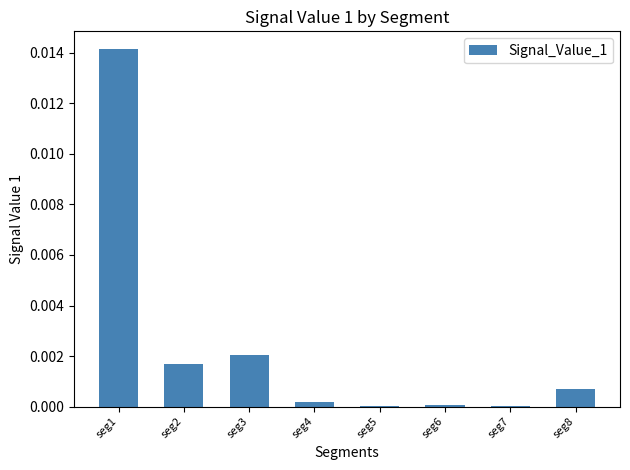

Are the bars grouped side by side (vs. stacked)?

No